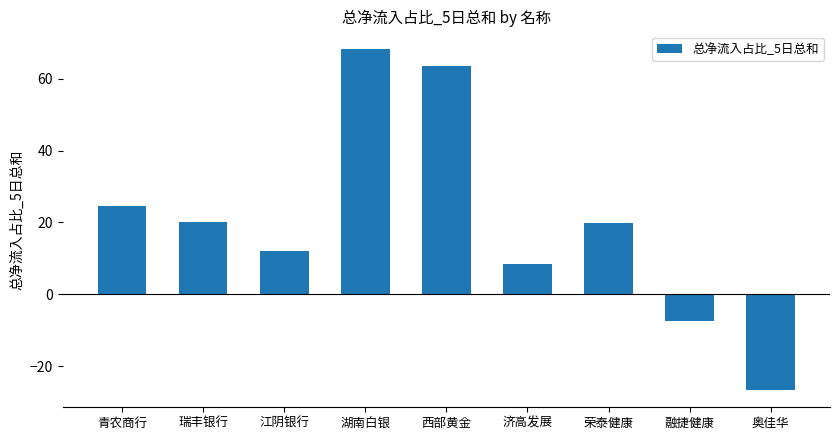

What is the label of the 1st bar from the left?

青农商行